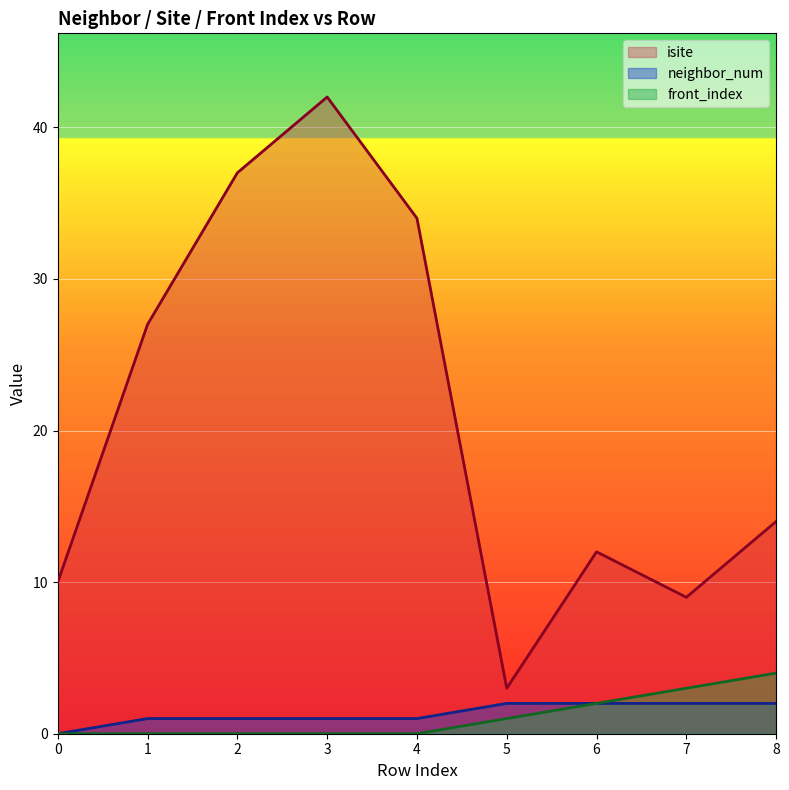

What is the value of the isite point at the 4th from the left?

42